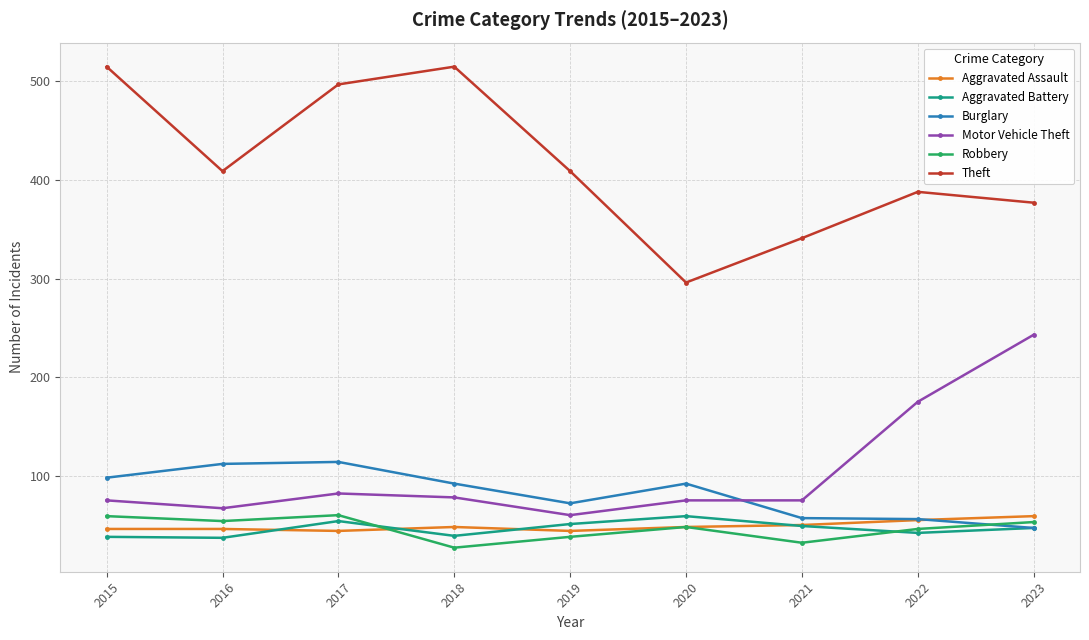

True or false: Aggravated Assault has more than 0 interior local peaks.

True